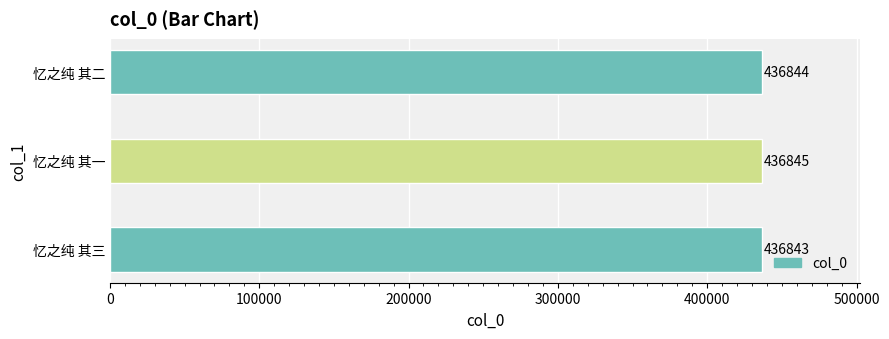

Is it true that the value at 忆之纯 其二 is 436844?

True